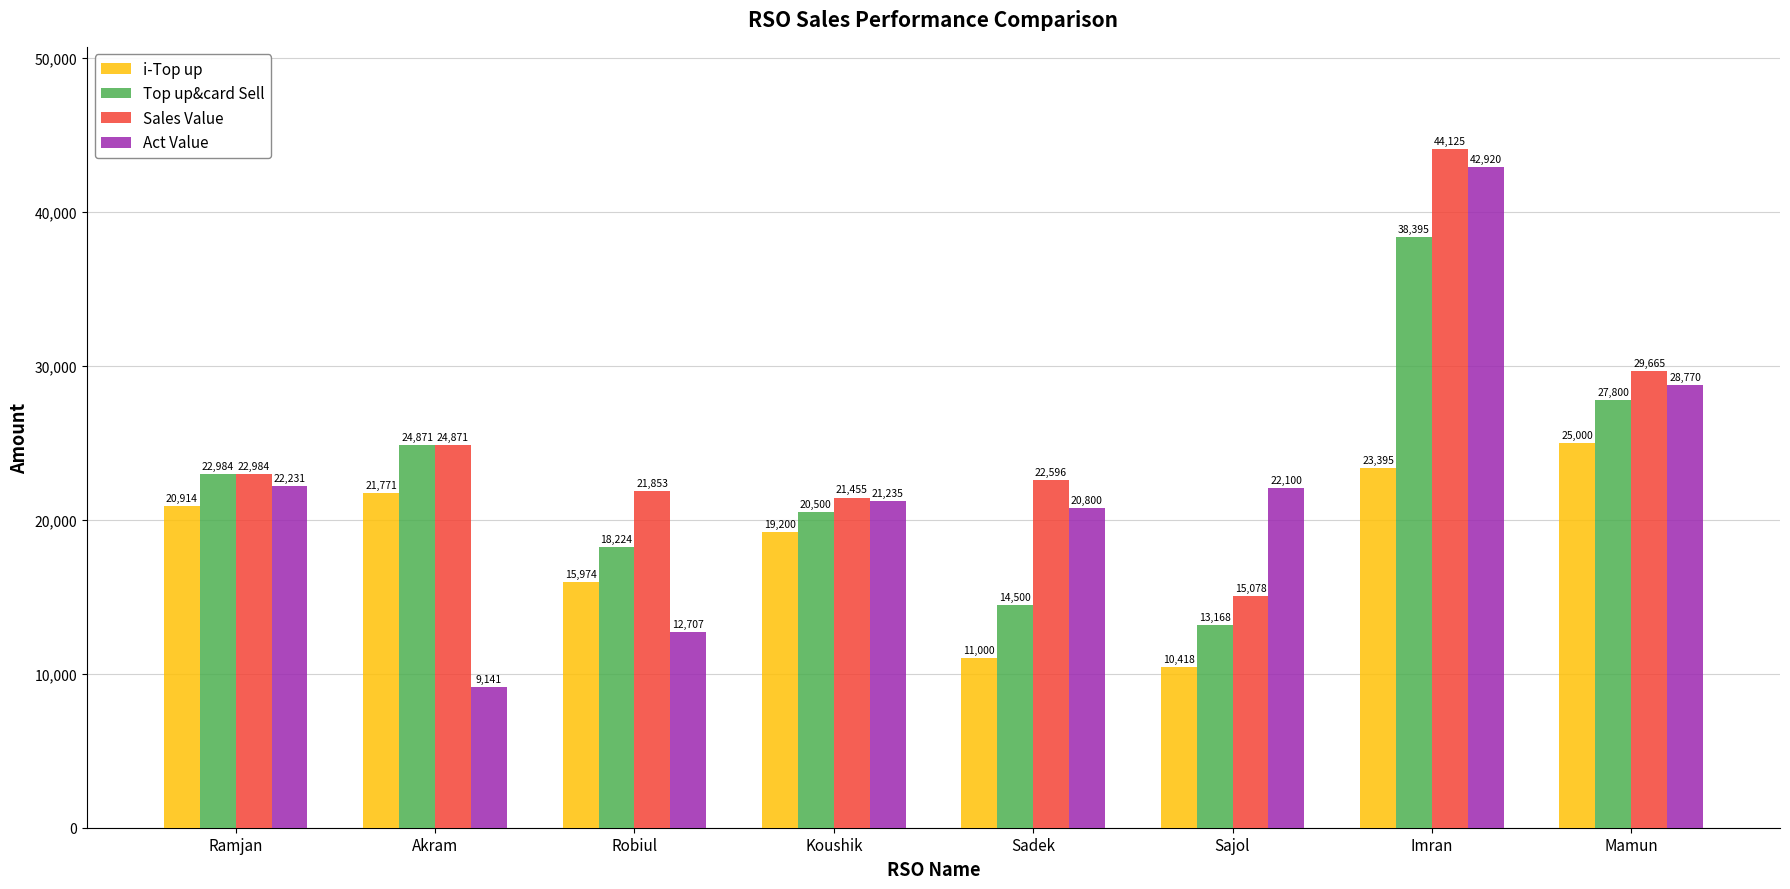

What is the average value of the i-Top up series?

18459.0